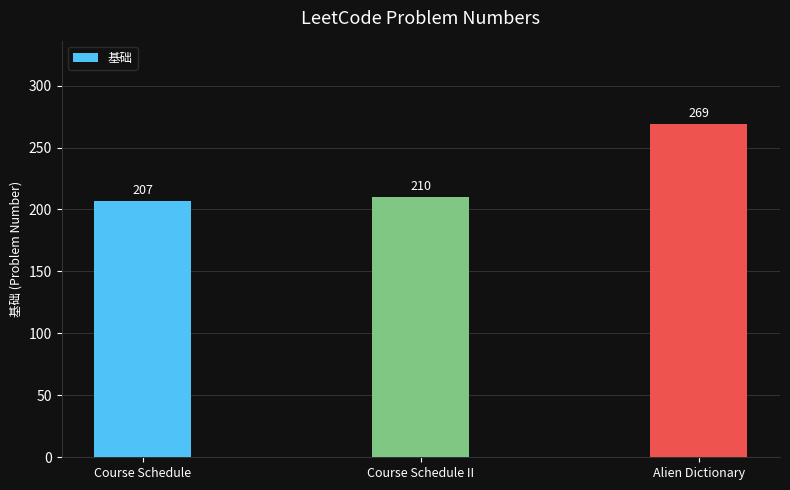

What value does the data have at Alien Dictionary?

269